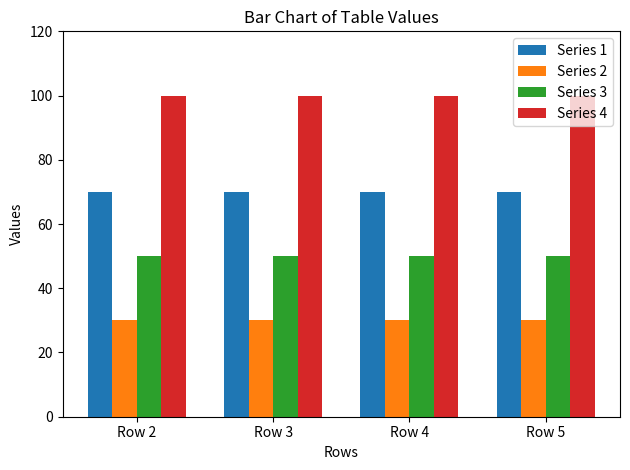

What is the difference between the highest and lowest values at Row 2?

70